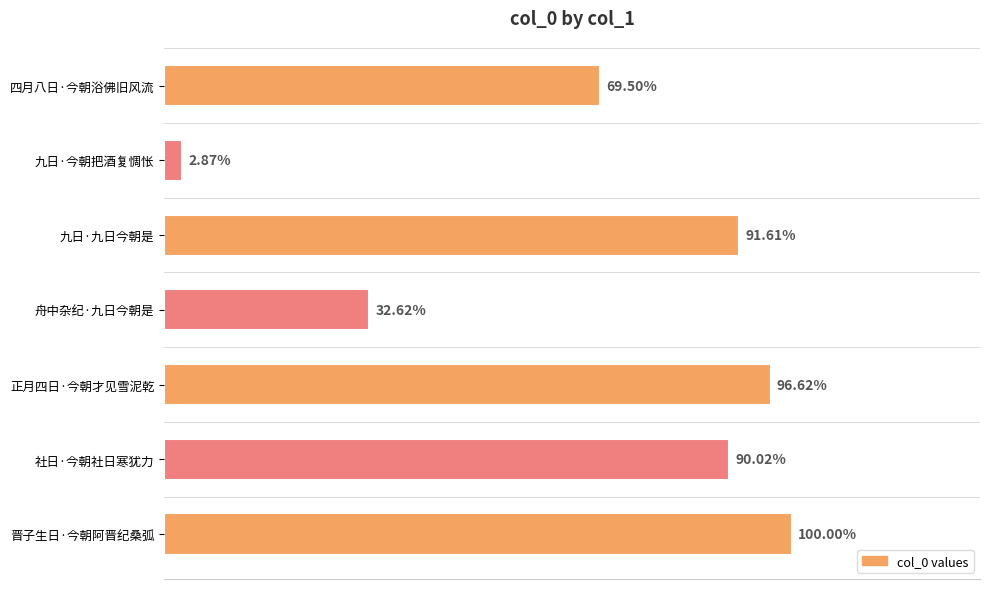

Are the bars horizontal?

Yes